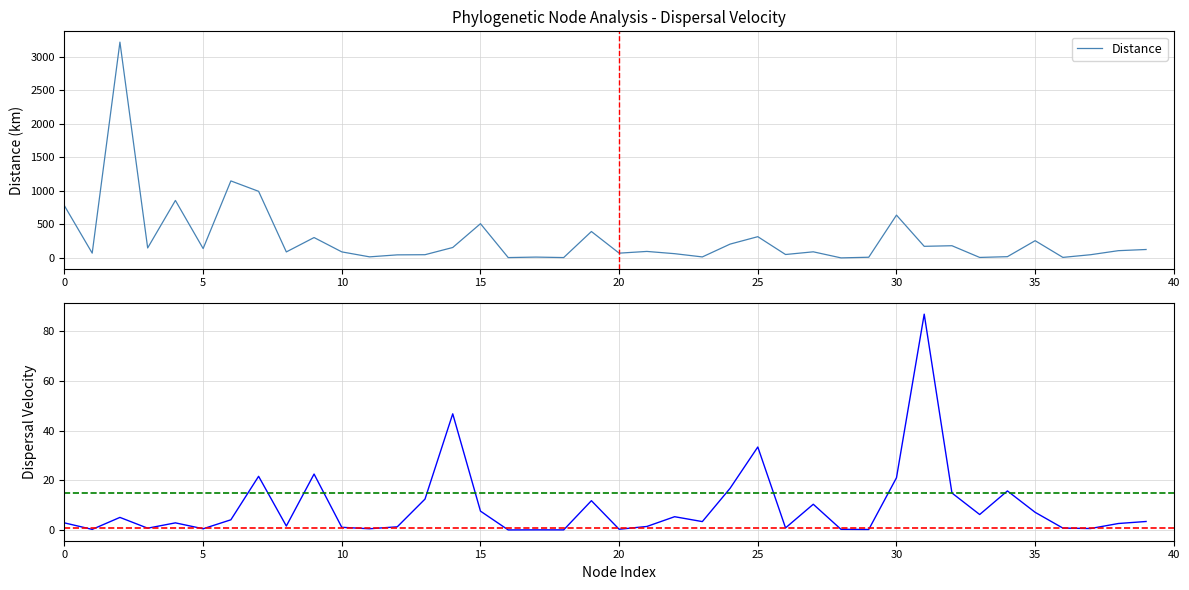

What is the sum of the Dispersal Velocity values at 21 and 25?

35.0